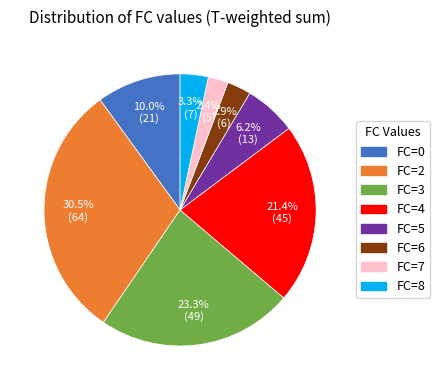

Count the number of slices in the pie.

8